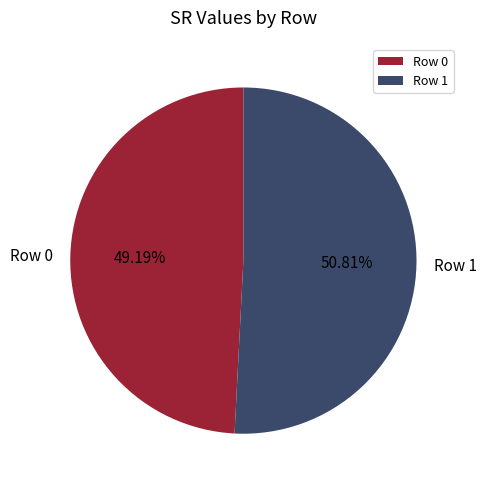

Does any single category account for the majority?

Yes